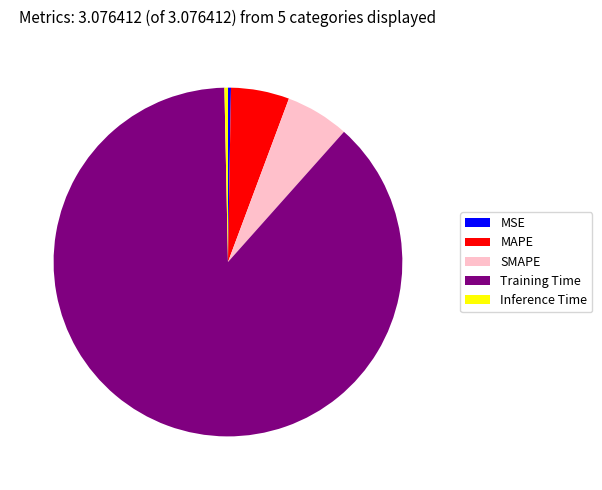

Does any single category account for the majority?

Yes